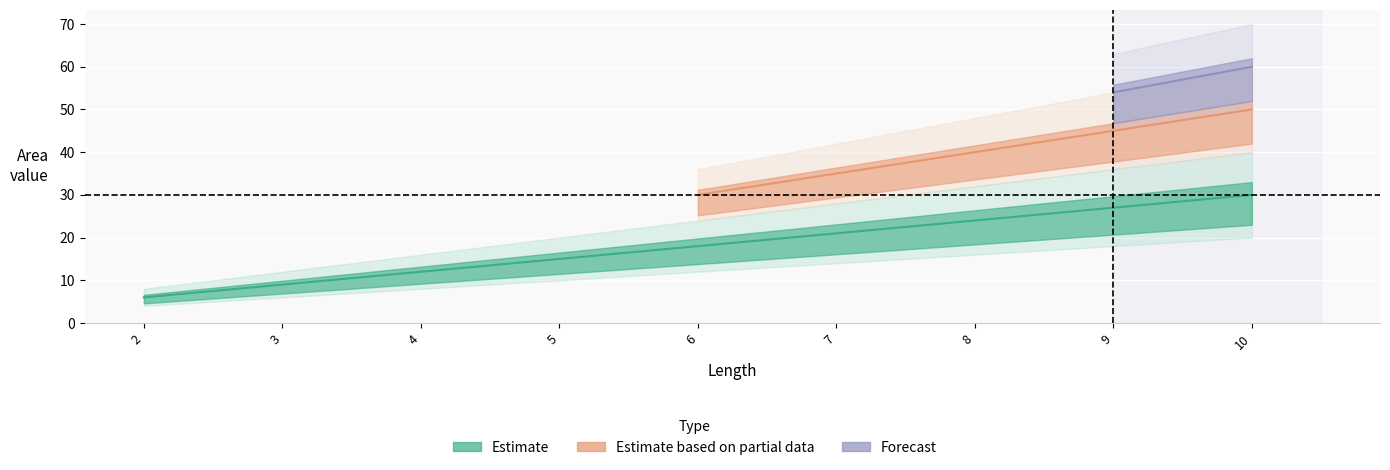

Which label corresponds to the largest value in the chart?

10